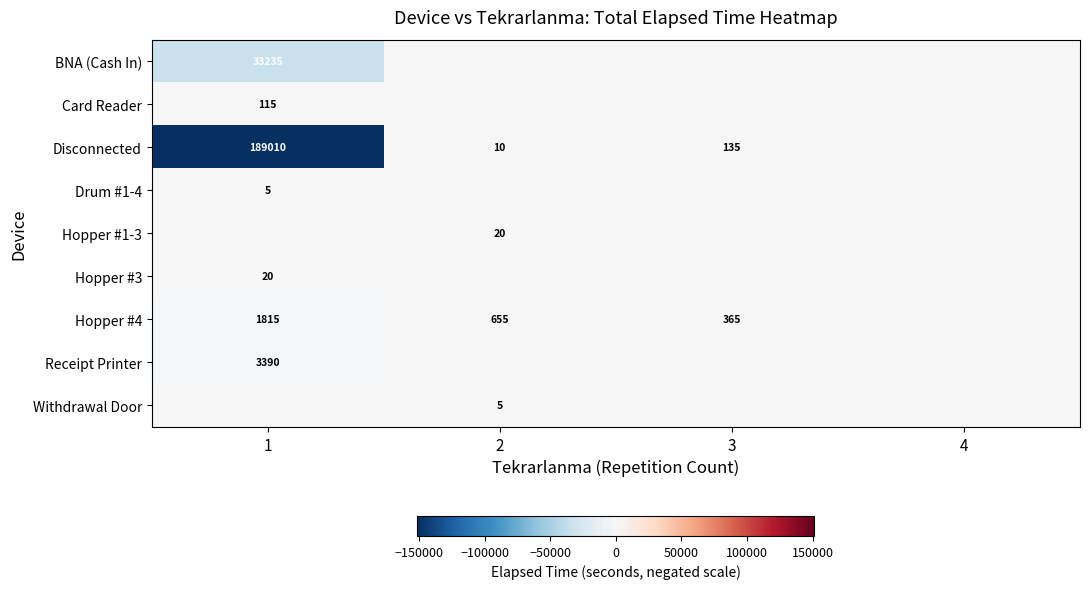

The value of Hopper #4 at 1 is 2427. True or false?

False